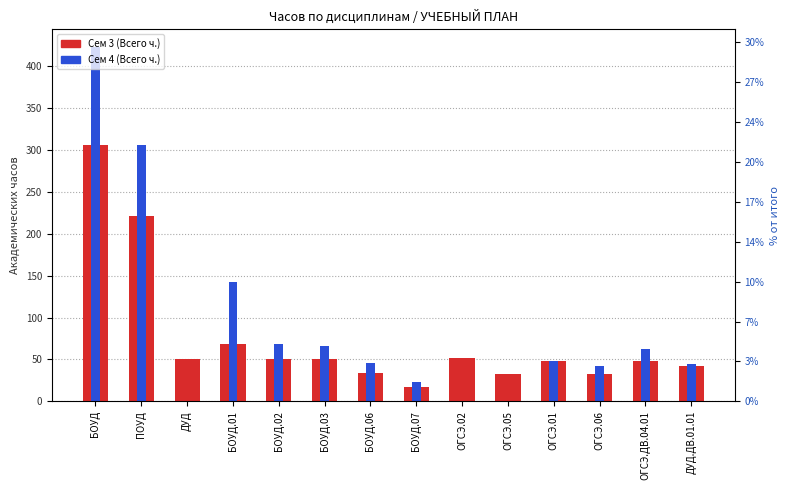

List the series in order of their peak value, highest first.

Сем 4 (Всего ч.), Сем 3 (Всего ч.)